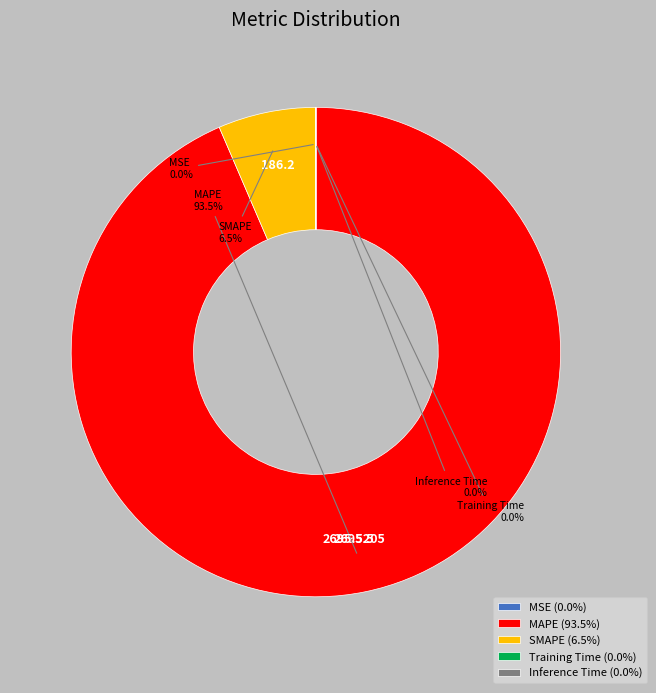

Between MAPE and SMAPE, which is larger?

MAPE